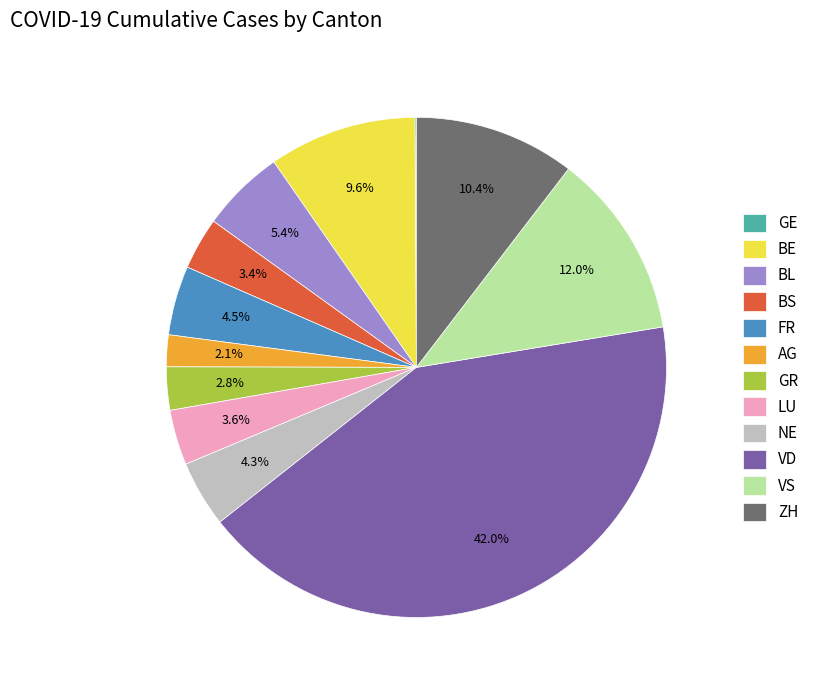

To the nearest percent, what is the difference between the largest and smallest slice percentages?

42%